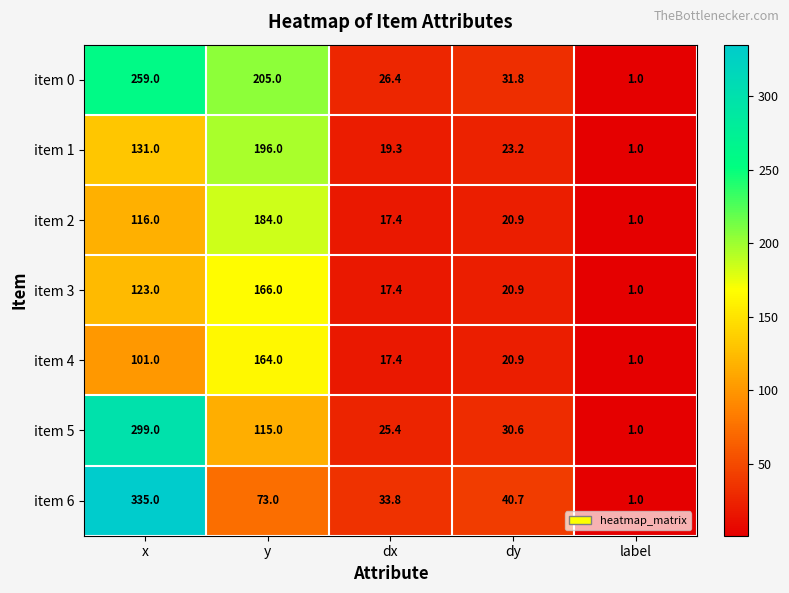

How many values in the item 2 series are below 20?

2